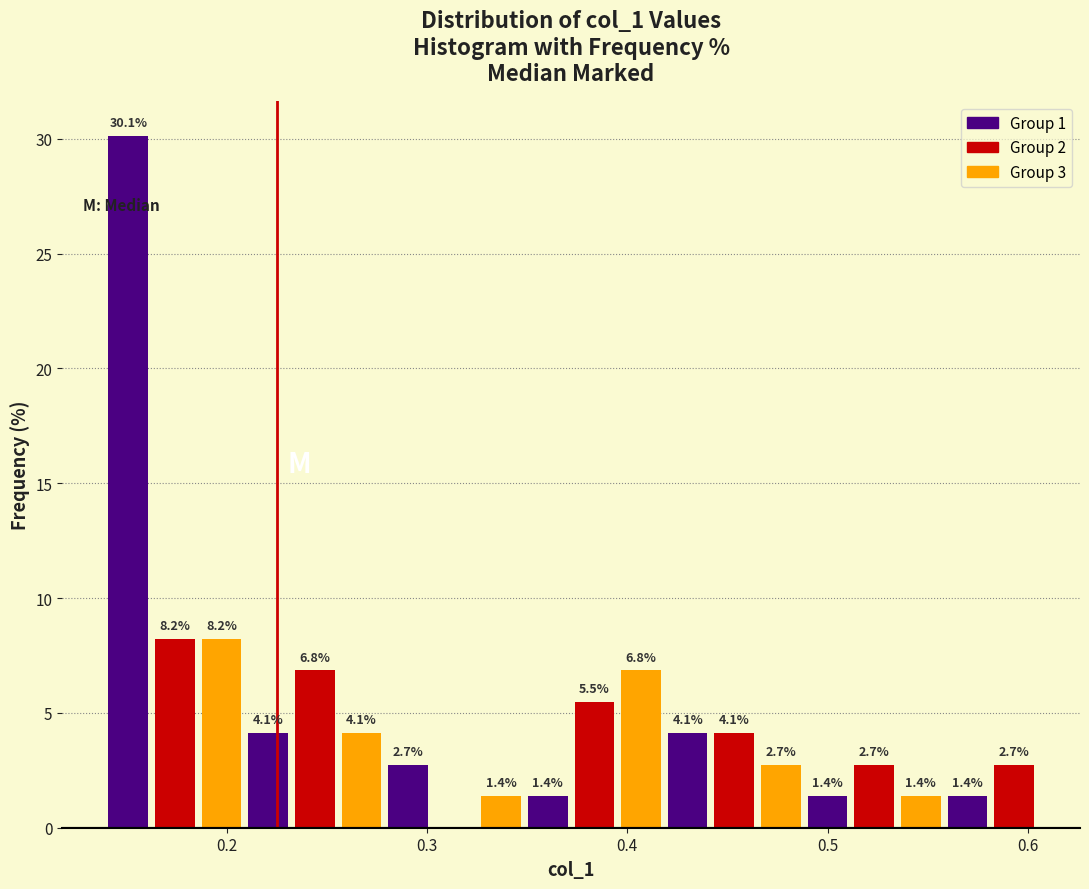

Around what value on the x-axis is the tallest bar? Give the approximate position of its centre, as read against the axis.

0.15